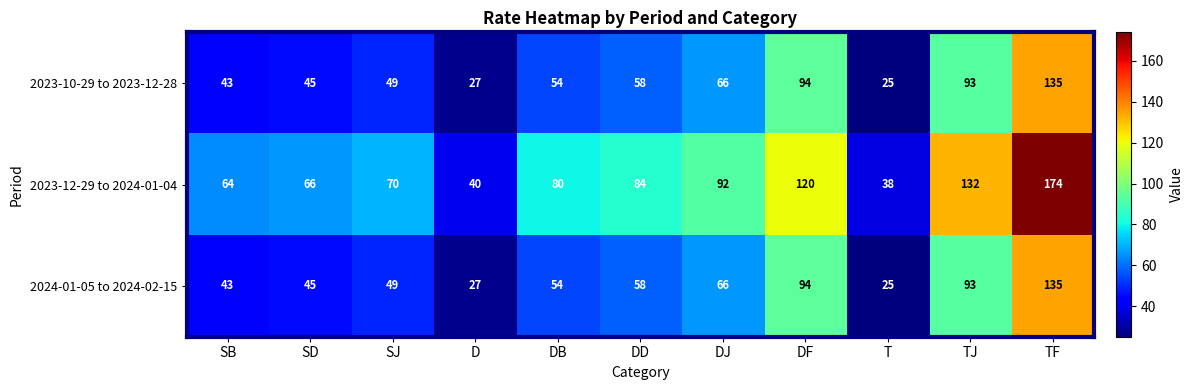

Which series has the widest spread of values?

2023-12-29 to 2024-01-04